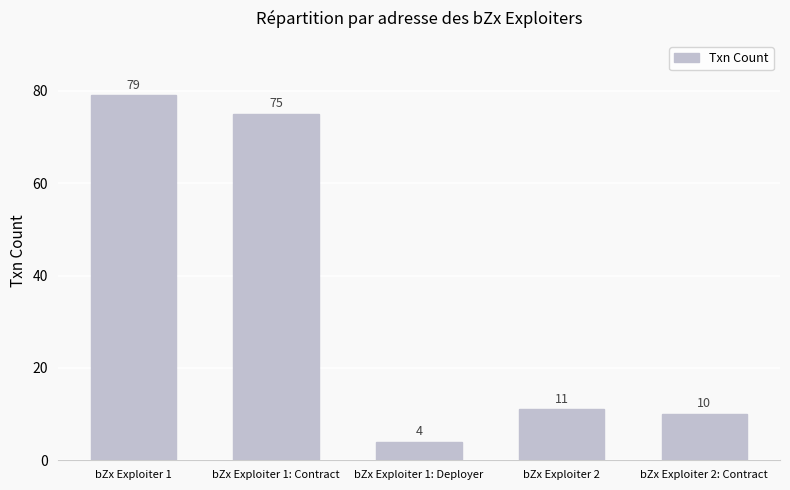

What is the difference between the values at bZx Exploiter 1: Deployer and bZx Exploiter 2: Contract?

6